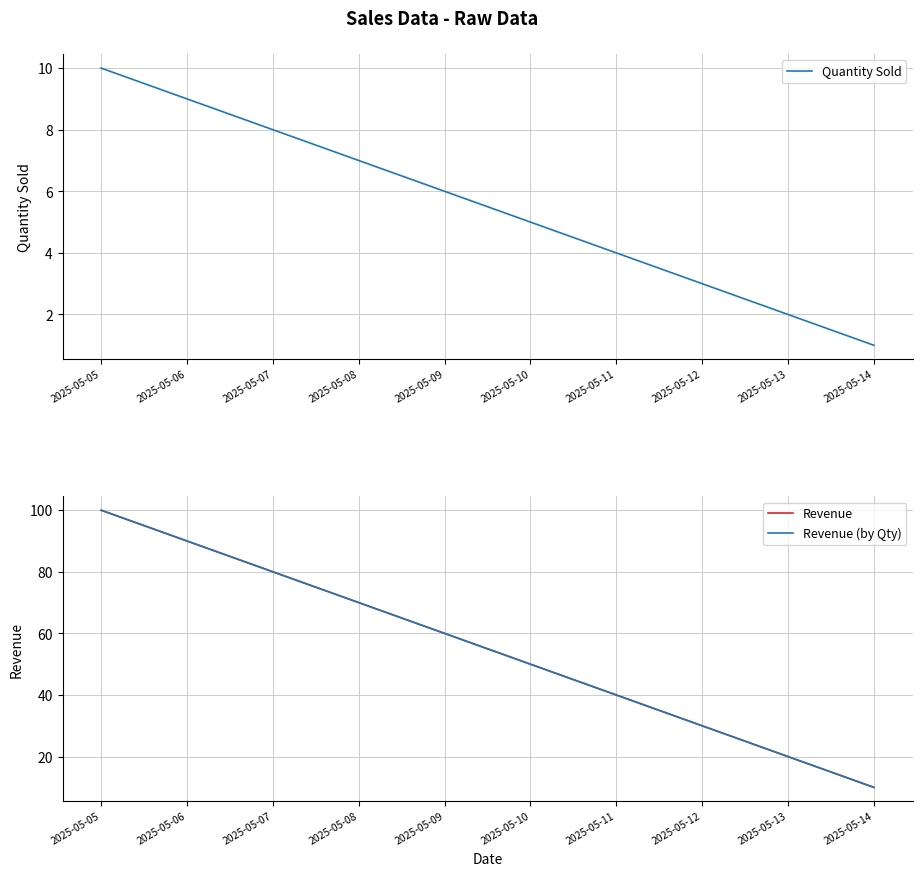

Does the chart display data point markers on the line(s)?

No